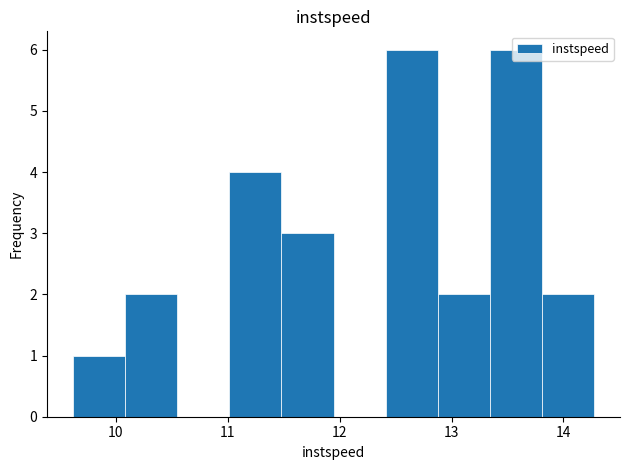

Reading left to right, list every bar in this chart as the range it spans on the x-axis followed by its height. Neither the bar edges nor the heights are printed on the chart, so give them approximately, as read against the axes.

9.6 to 10.1: 1
10.1 to 10.5: 2
10.5 to 11.0: 0
11.0 to 11.5: 4
11.5 to 11.9: 3
11.9 to 12.4: 0
12.4 to 12.9: 6
12.9 to 13.3: 2
13.3 to 13.8: 6
13.8 to 14.3: 2